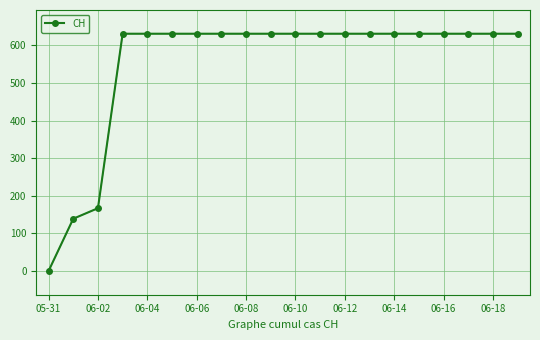

What is the difference between the second highest and second lowest values?

492